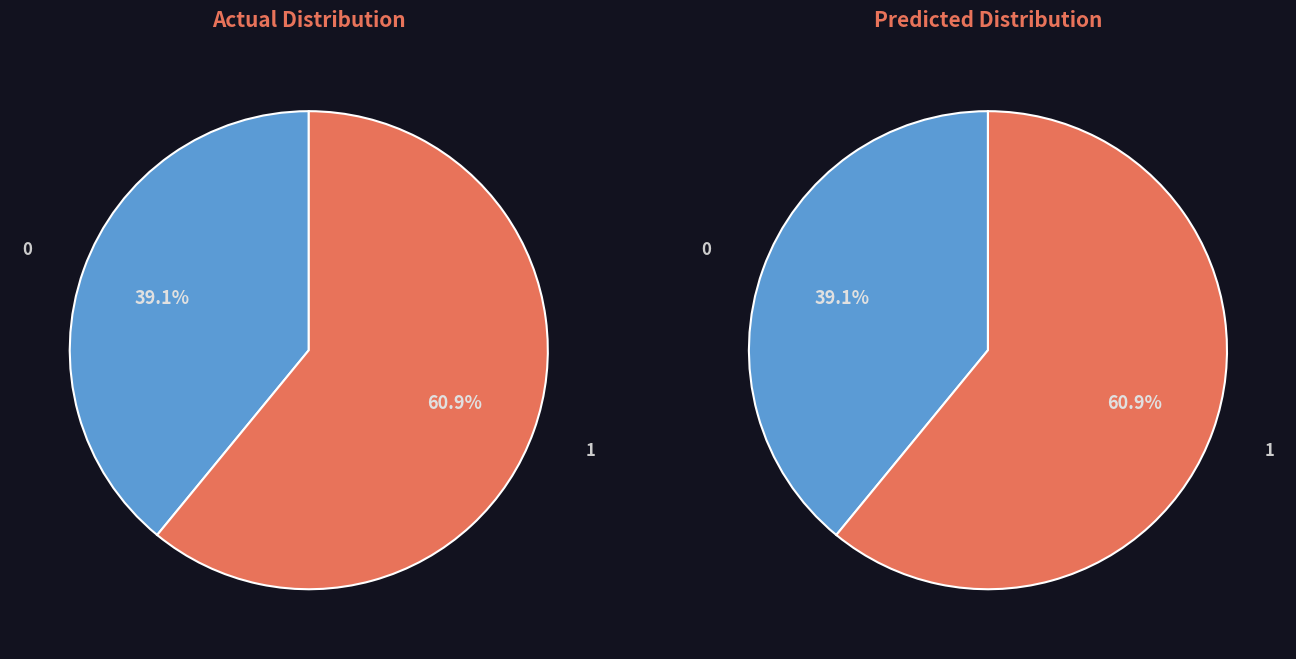

Is the sum of 0 and 1 greater than half?

Yes